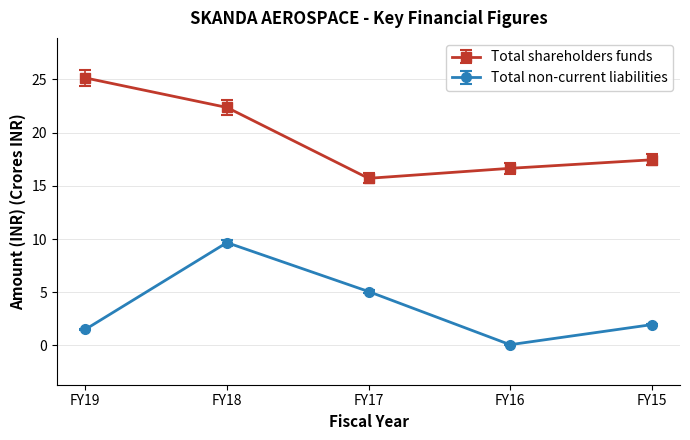

Between FY19 and FY16, which series saw the biggest shift?

Total shareholders funds